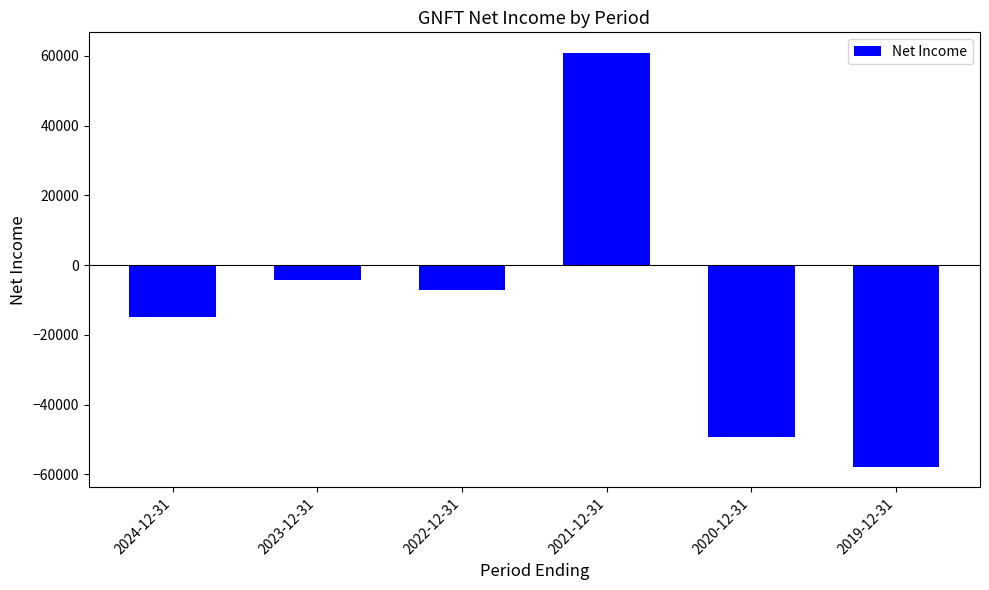

Does the chart contain stacked bars?

No